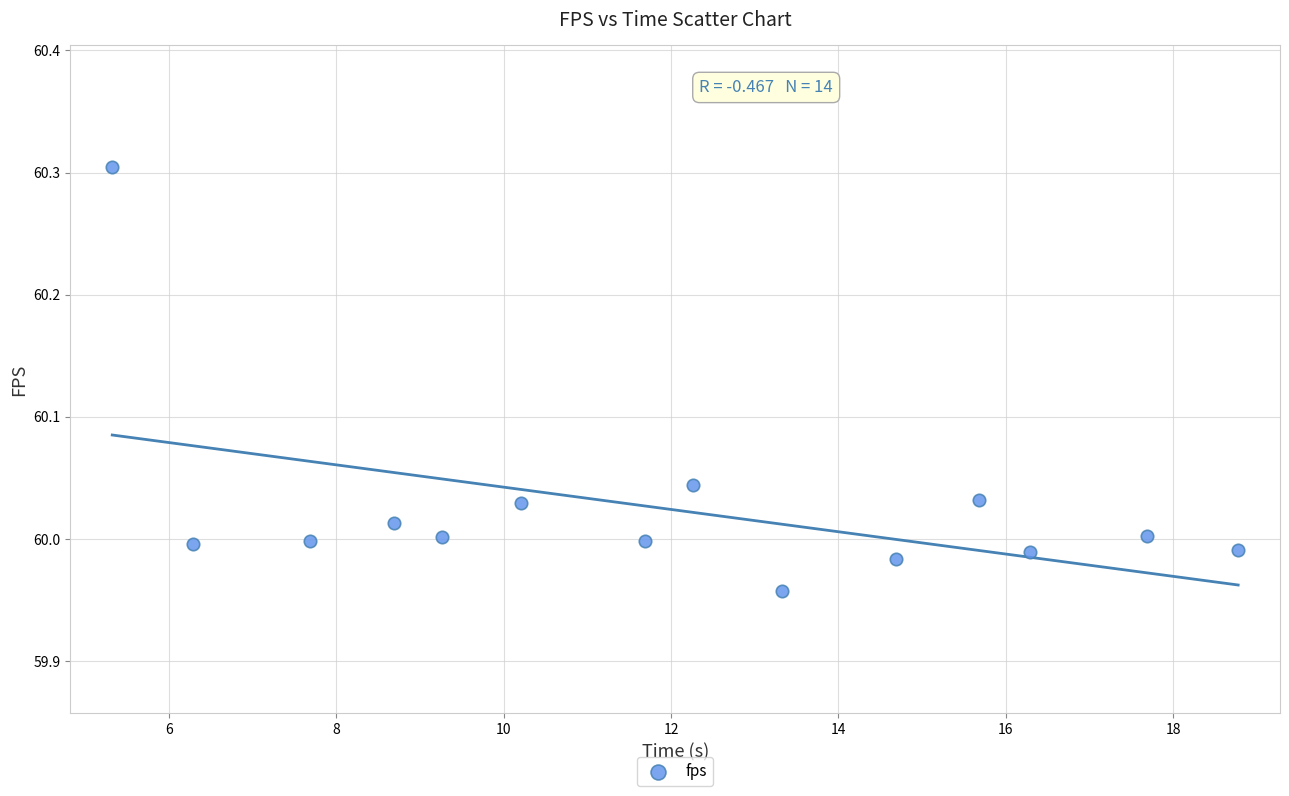

What is the range of Y values (max minus min)?

0.3